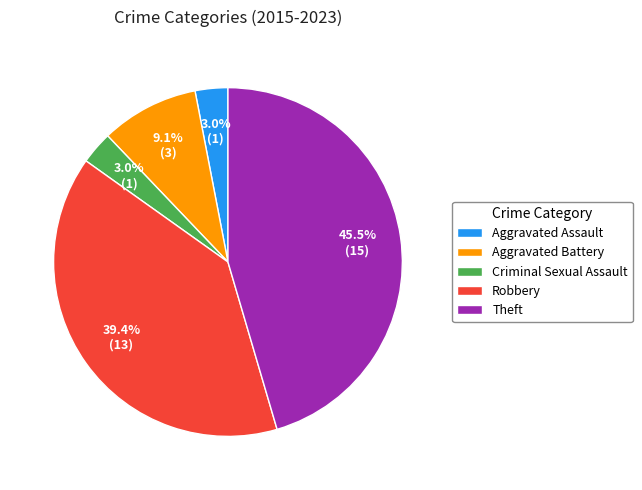

How many segments does this pie chart have?

5